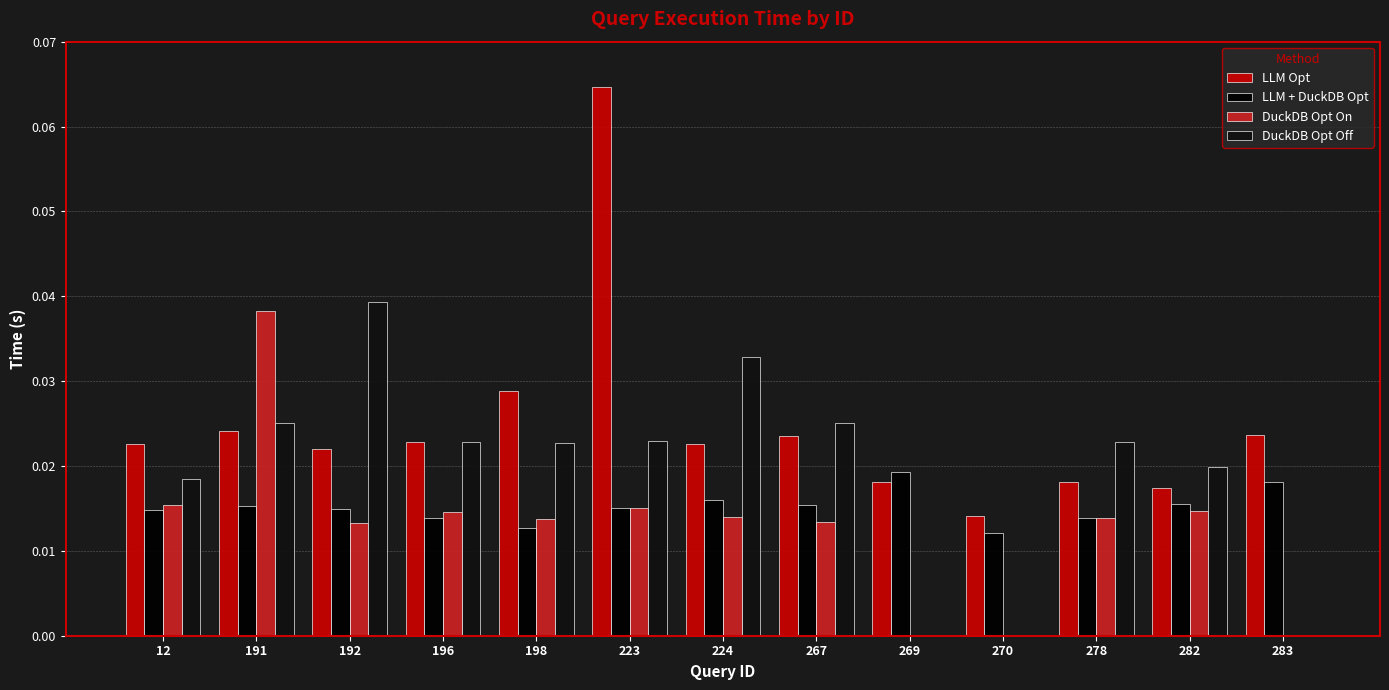

How many data points does each series have?

13